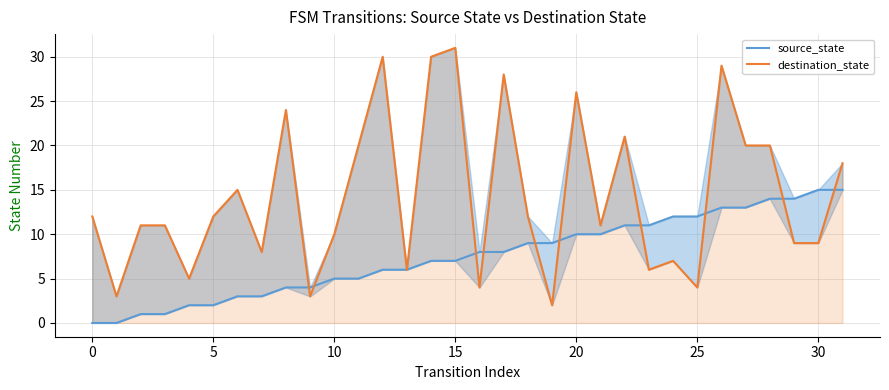

What is the label of the 14th point from the left?

13